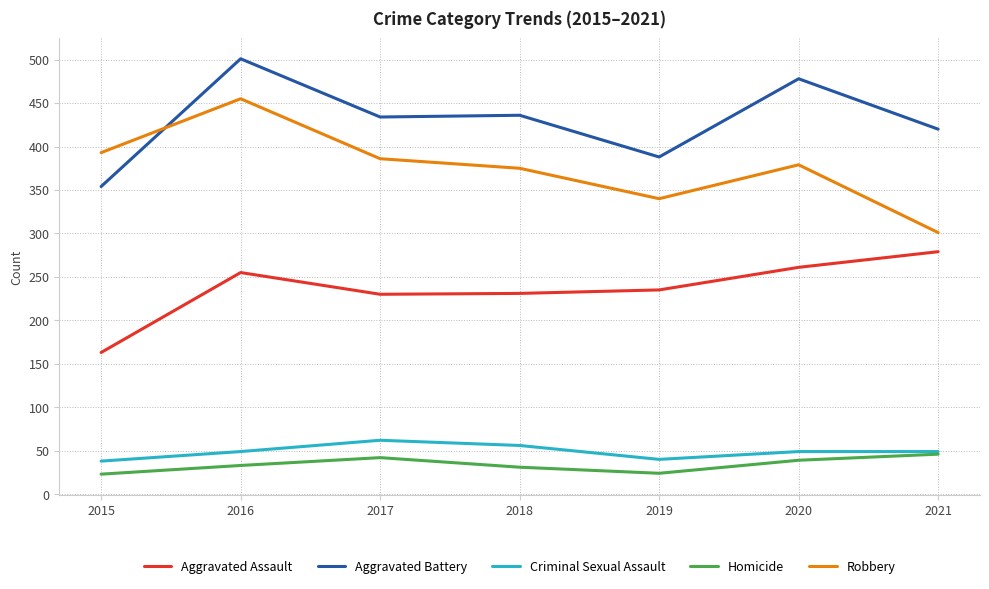

Which series has the largest total across all categories?

Aggravated Battery